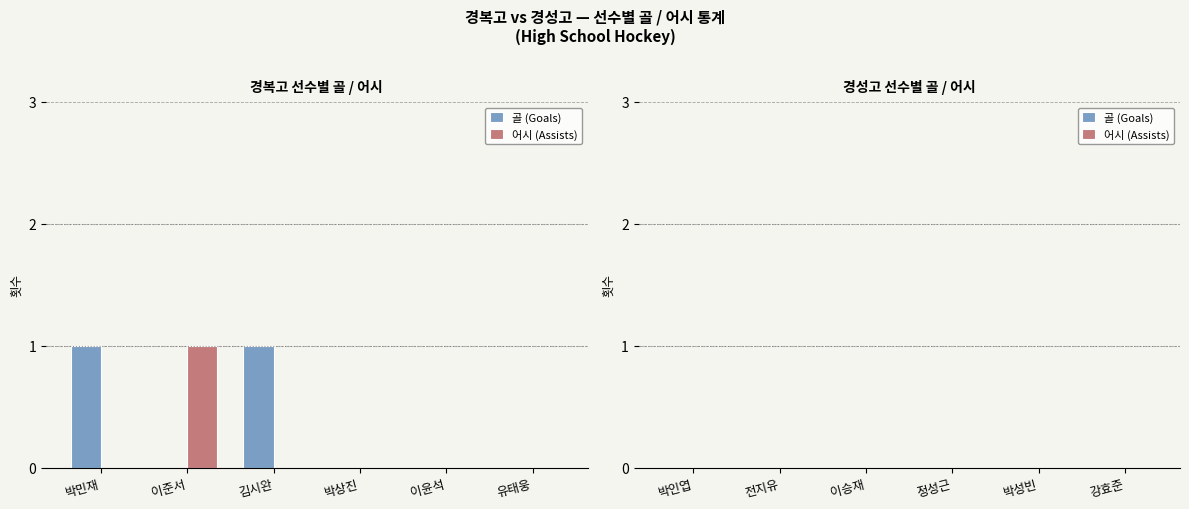

Which series has the largest total across all categories?

골 (Goals)